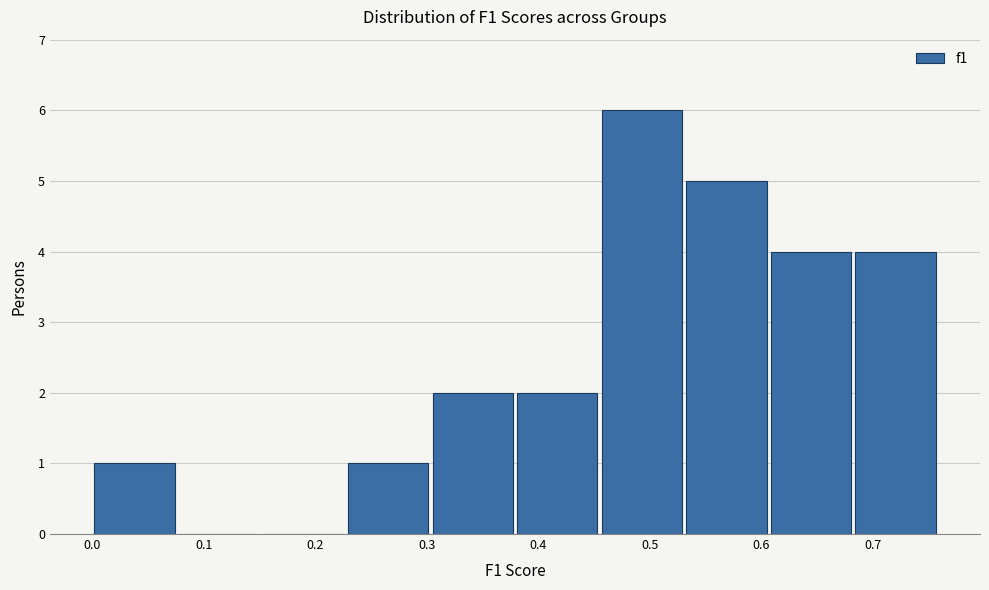

Reading left to right, list every bar in this chart as the range it spans on the x-axis followed by its height. Neither the bar edges nor the heights are printed on the chart, so give them approximately, as read against the axes.

0.00 to 0.08: 1
0.08 to 0.15: 0
0.15 to 0.23: 0
0.23 to 0.30: 1
0.30 to 0.38: 2
0.38 to 0.46: 2
0.46 to 0.53: 6
0.53 to 0.61: 5
0.61 to 0.68: 4
0.68 to 0.76: 4